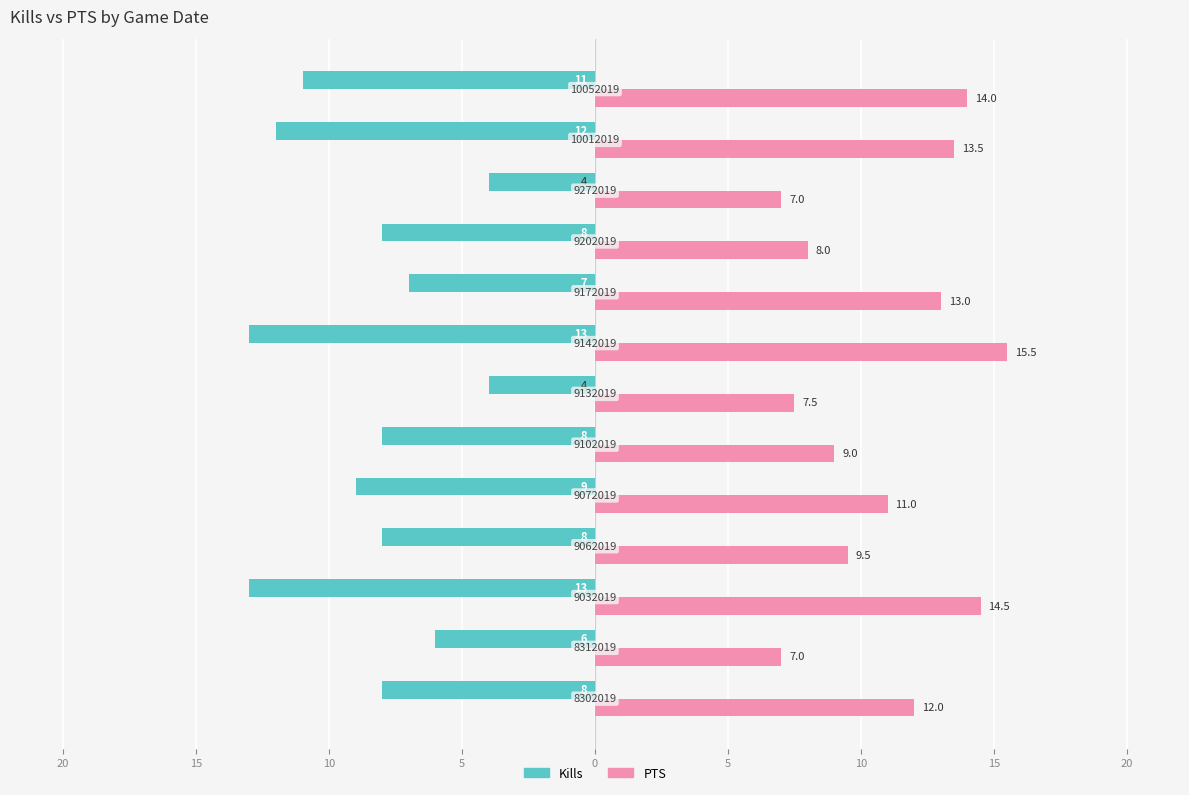

Reading right to left, extract all data points from this chart.

Kills: -11.0	-12.0	-4.0	-8.0	-7.0	-13.0	-4.0	-8.0	-9.0	-8.0	-13.0	-6.0	-8.0
PTS: 14.0	13.5	7.0	8.0	13.0	15.5	7.5	9.0	11.0	9.5	14.5	7.0	12.0